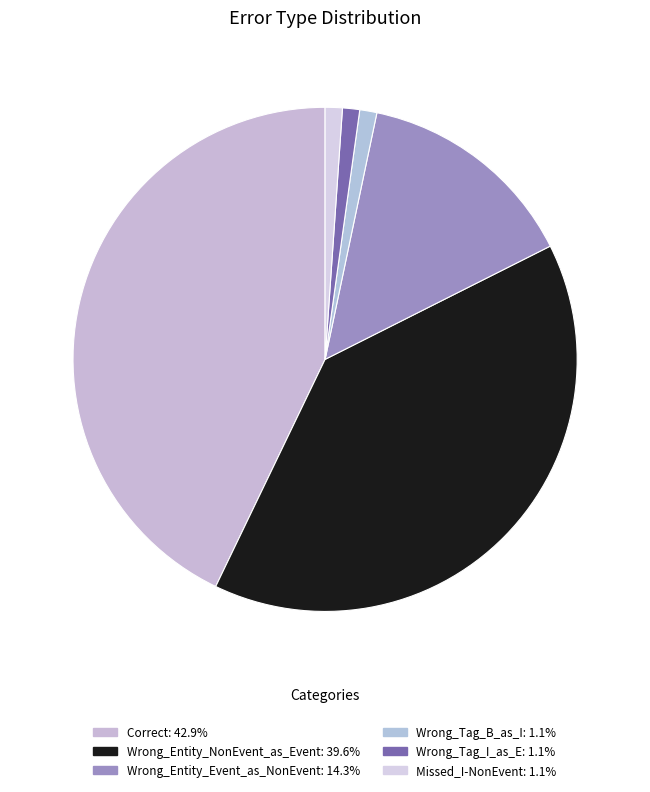

Is there a majority slice in this chart?

No